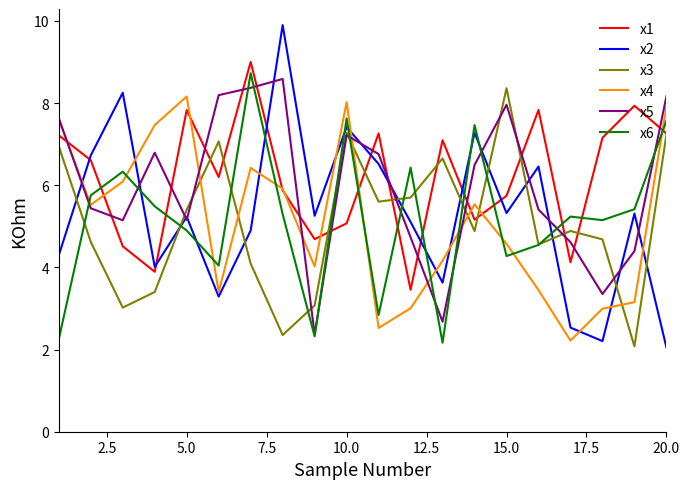

How many times do x6 and x4 cross each other?

10